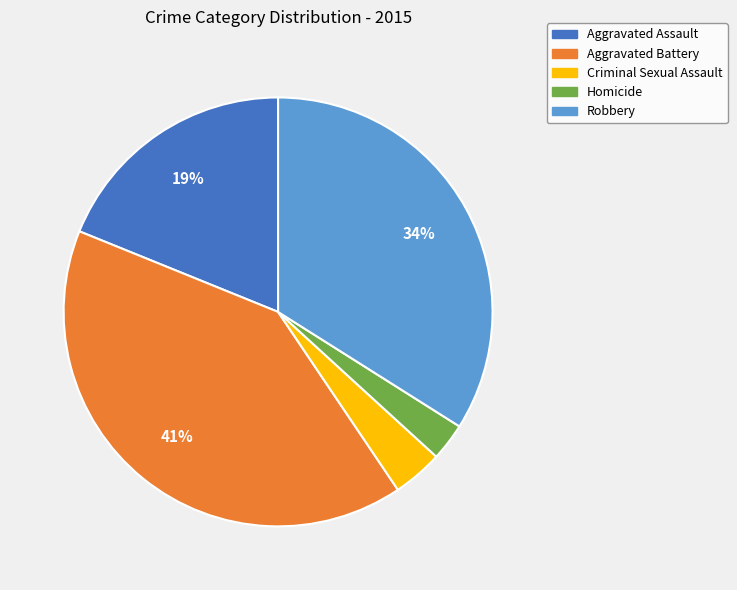

Which slice is the largest?

Aggravated Battery